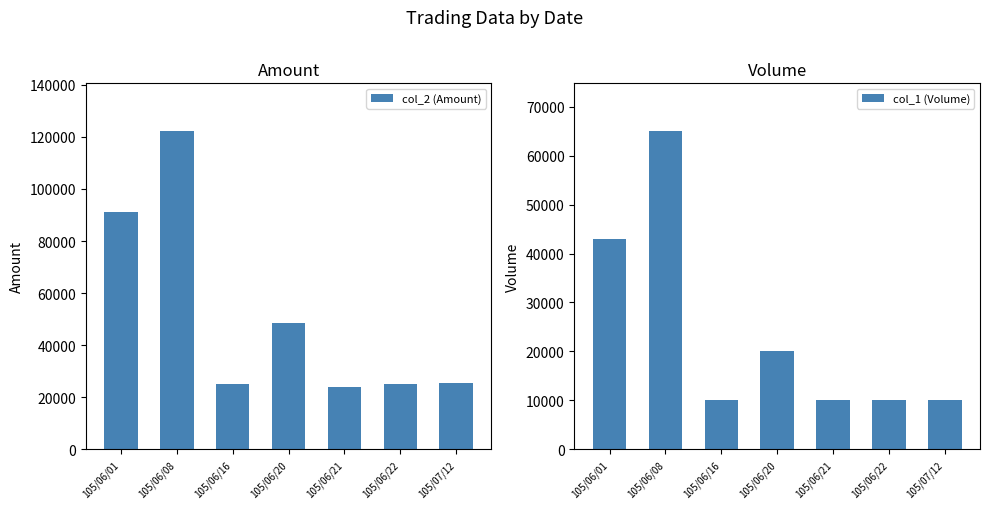

What is the lowest value of the col_1 (Volume) series?

10000